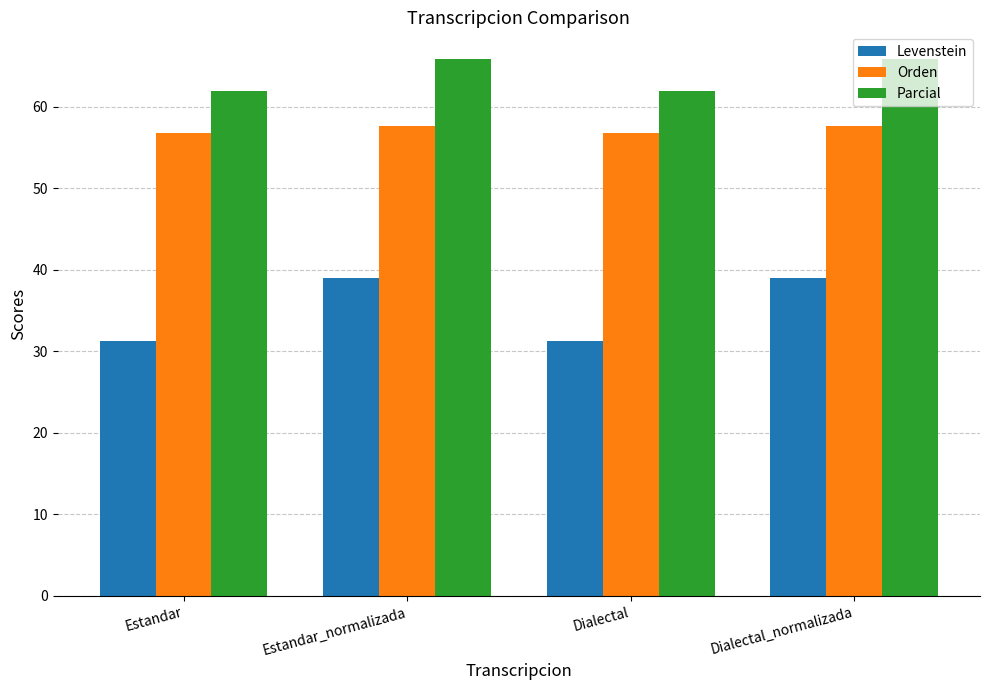

Rank the series by their average value, from lowest to highest.

Levenstein, Orden, Parcial